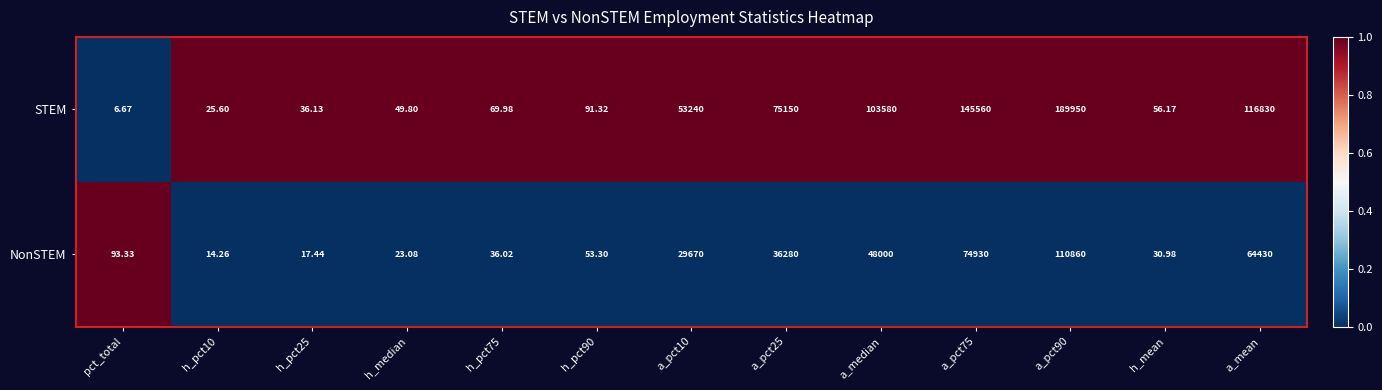

Which series has the largest total across all categories?

STEM